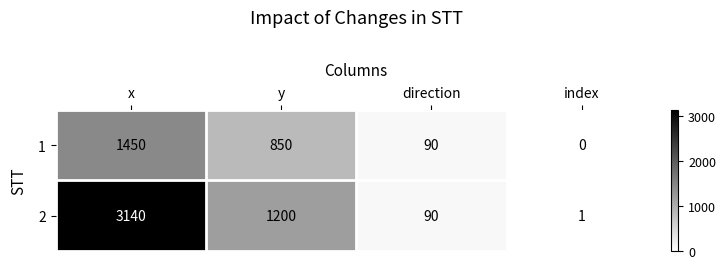

List the series in order of their peak value, lowest first.

1, 2